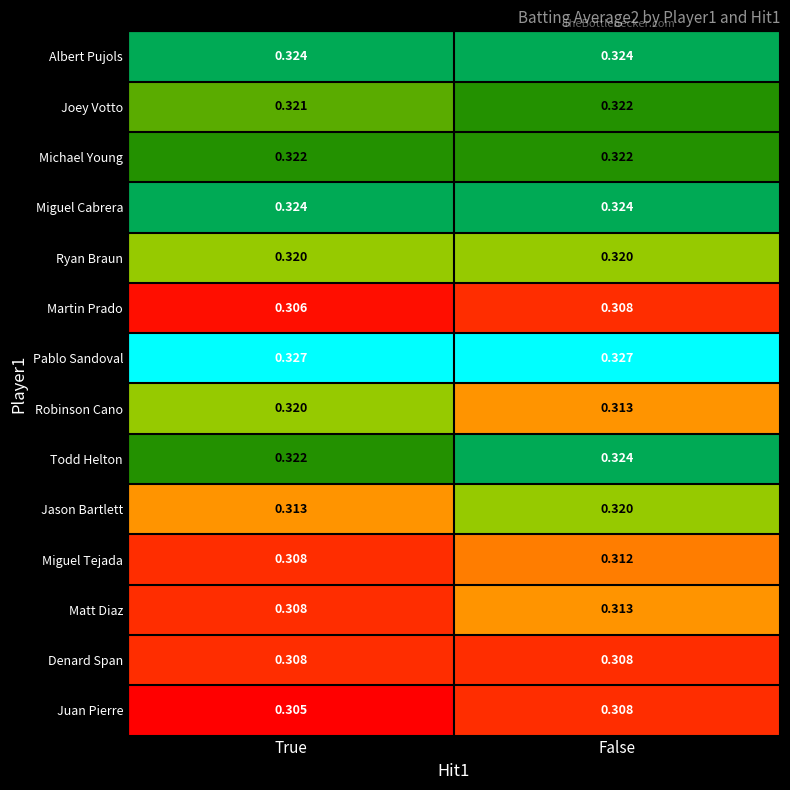

Where is Joey Votto nearest to the value 0?

True